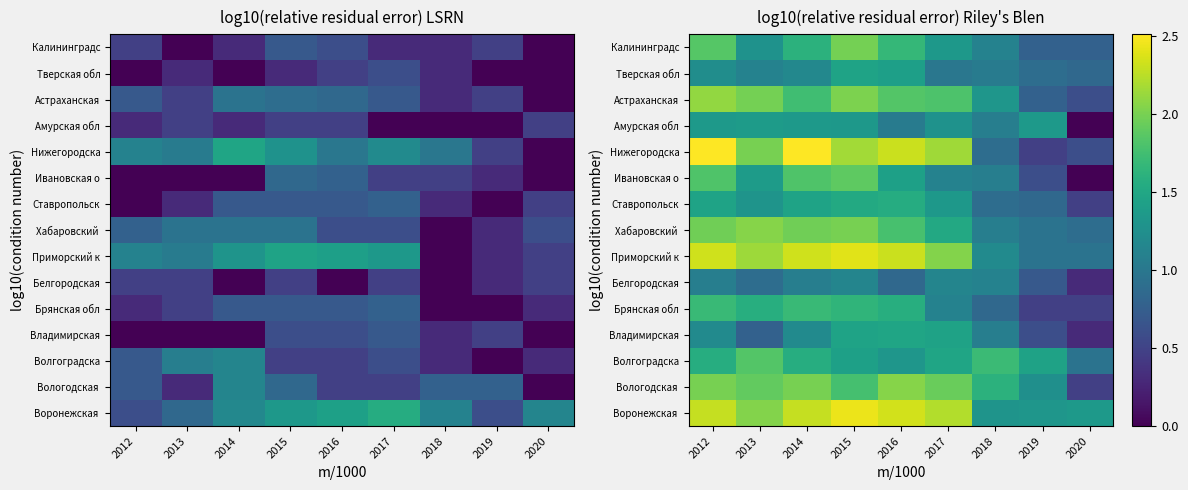

What is the total value across all series at 2017?

23.0